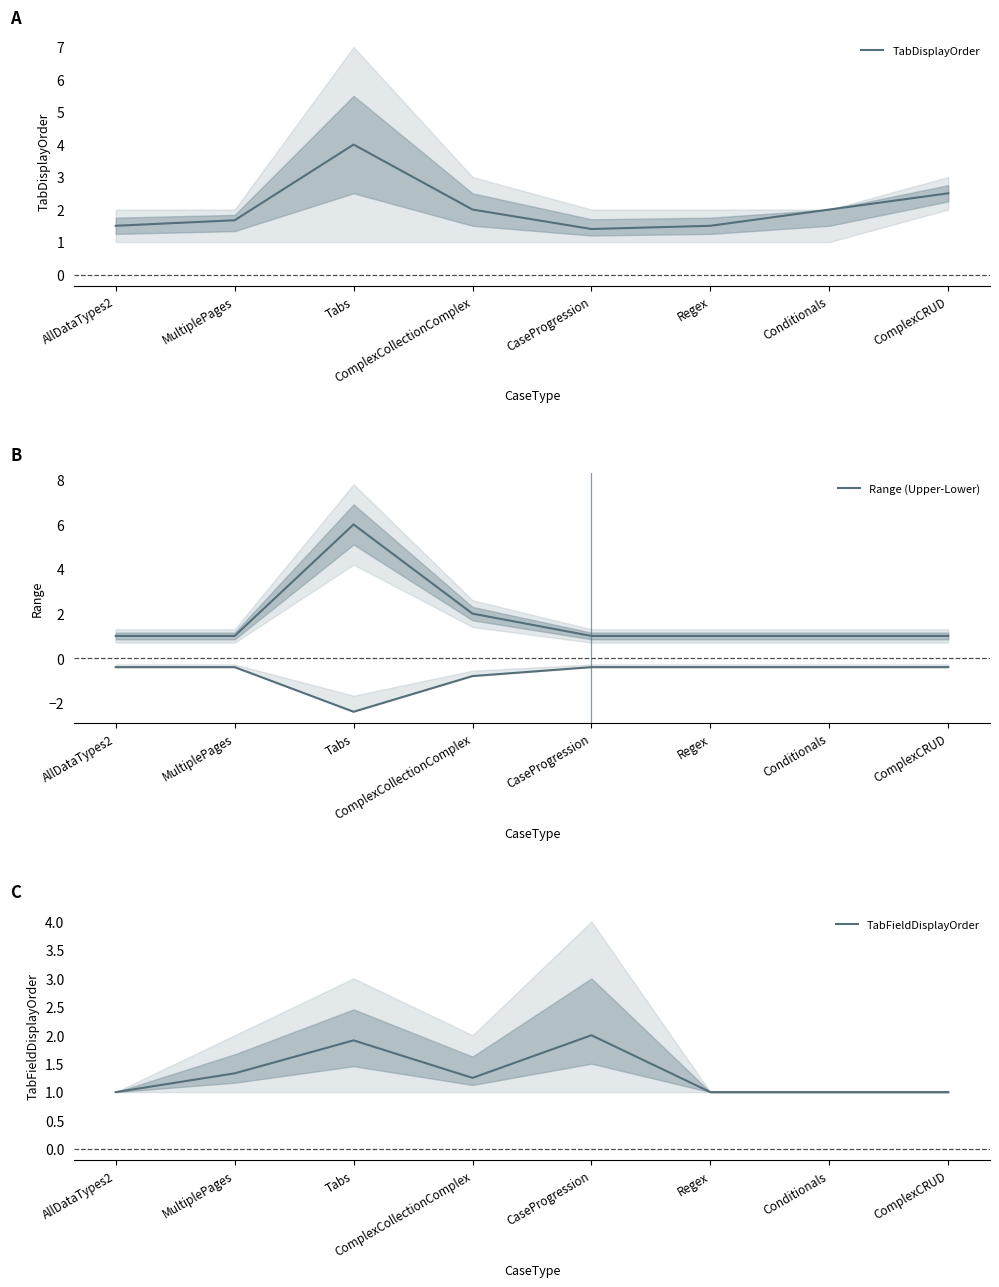

Reading left to right, list all the values displayed in this chart.

TabDisplayOrder: 1.5	1.7	4.0	2.0	1.4	1.5	2.0	2.5
Range (Upper-Lower): 1.0	1.0	6.0	2.0	1.0	1.0	1.0	1.0
TabFieldDisplayOrder: 1.0	1.3	1.9	1.2	2.0	1.0	1.0	1.0